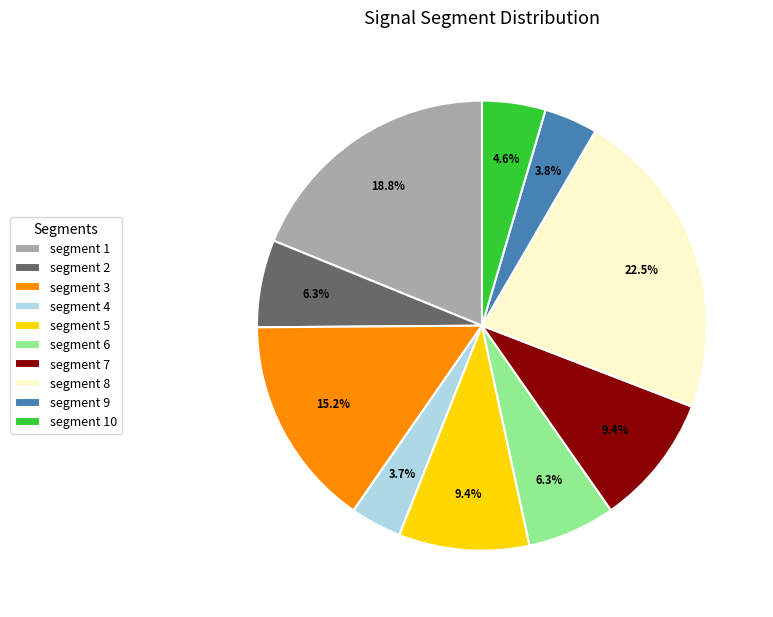

Which category has the biggest portion of the pie?

segment 8